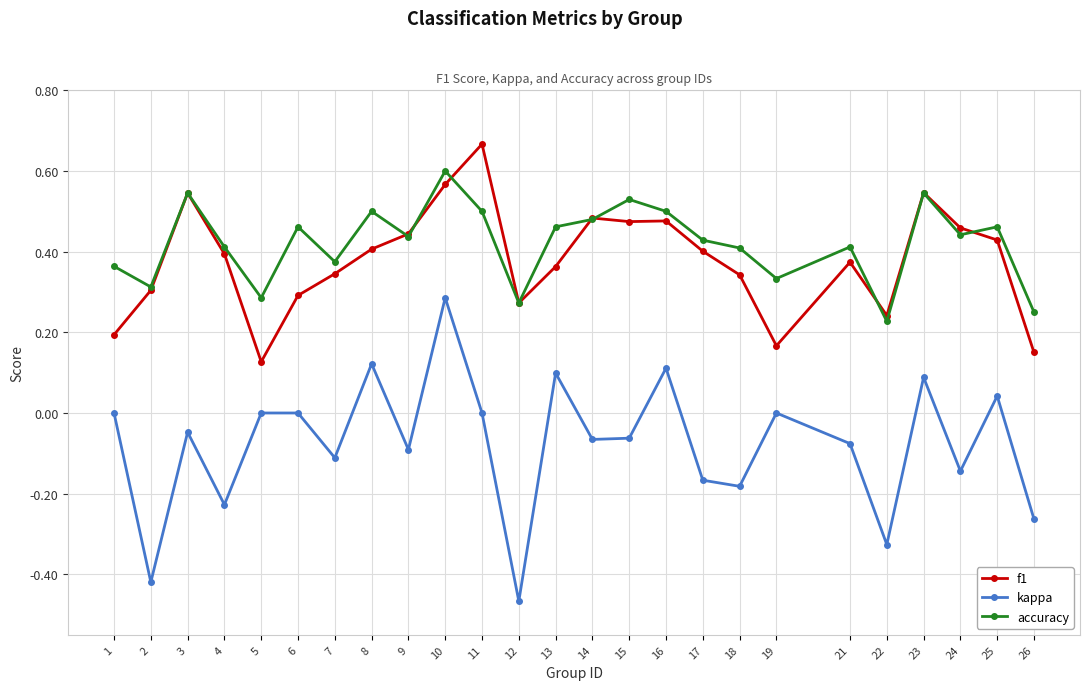

Does the chart have visible grid lines?

Yes